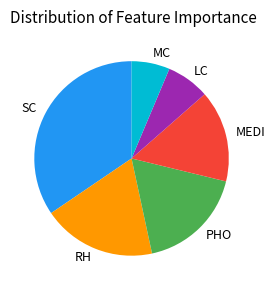

Is there a majority slice in this chart?

No